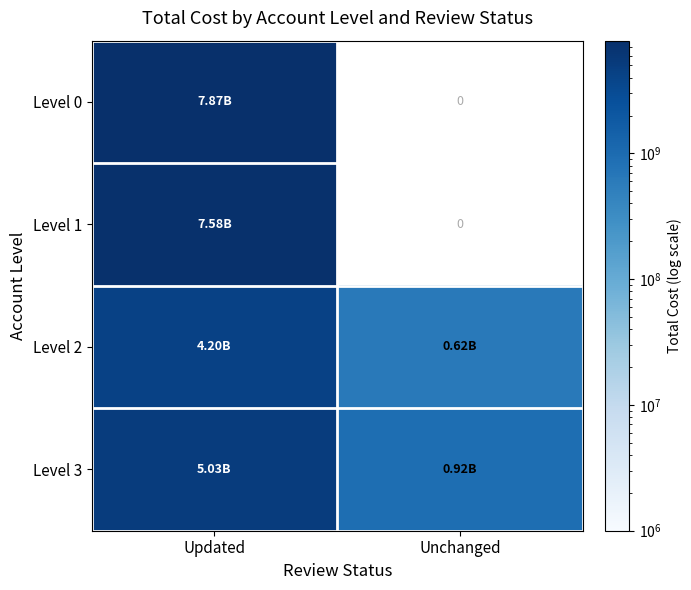

The Level 3 series shows 922695156.0 at Unchanged. True or false?

True